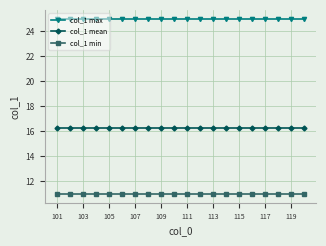

What is the lowest value of the col_1 max series?

25.0